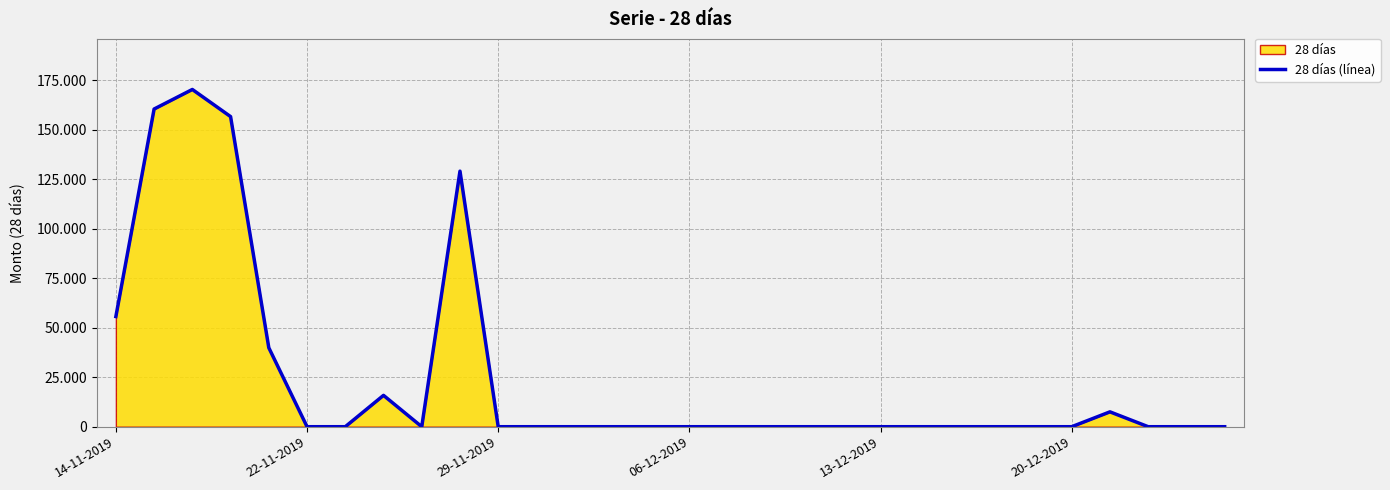

Between 15 and 8, which is larger?

15